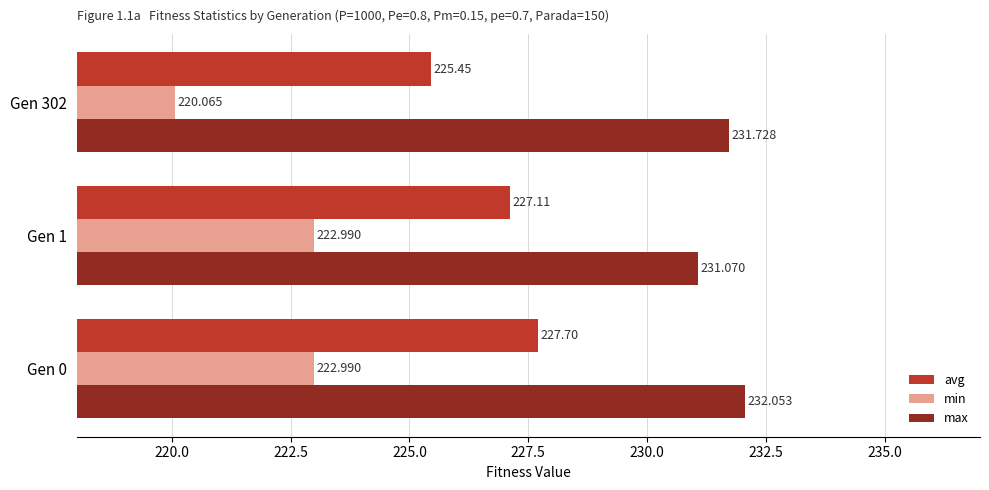

Is the value of min at Gen 302 greater than the value of avg at Gen 1?

No